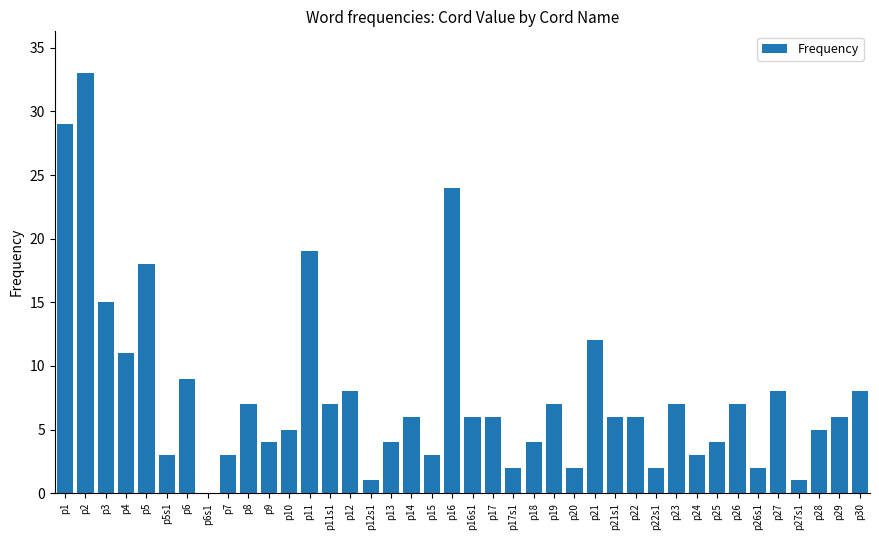

Reading left to right, transcribe all the data shown in this chart.

p1=29	p2=33	p3=15	p4=11	p5=18	p5s1=3	p6=9	p6s1=0	p7=3	p8=7	p9=4	p10=5	p11=19	p11s1=7	p12=8	p12s1=1	p13=4	p14=6	p15=3	p16=24	p16s1=6	p17=6	p17s1=2	p18=4	p19=7	p20=2	p21=12	p21s1=6	p22=6	p22s1=2	p23=7	p24=3	p25=4	p26=7	p26s1=2	p27=8	p27s1=1	p28=5	p29=6	p30=8